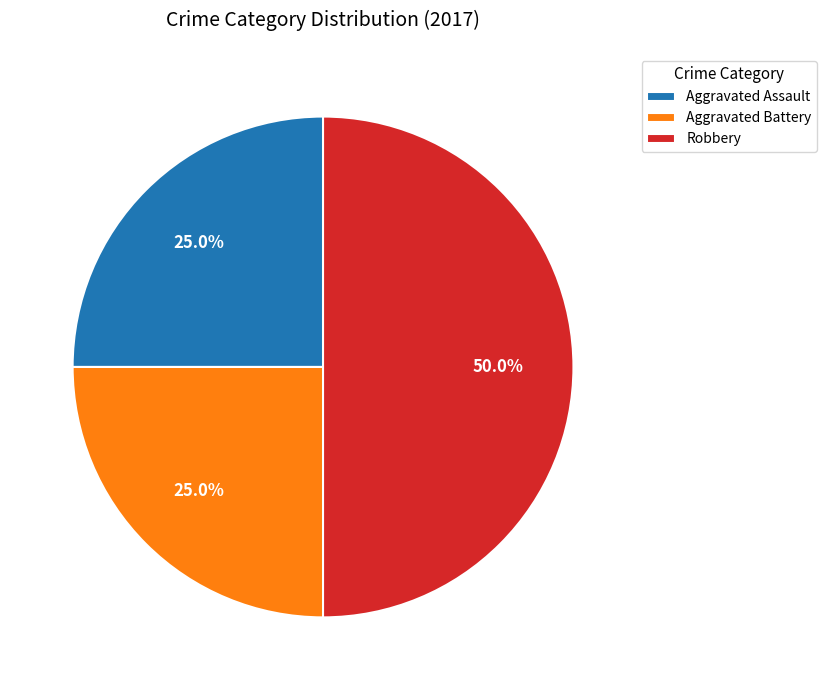

Does Aggravated Battery account for over 50% of the chart?

No